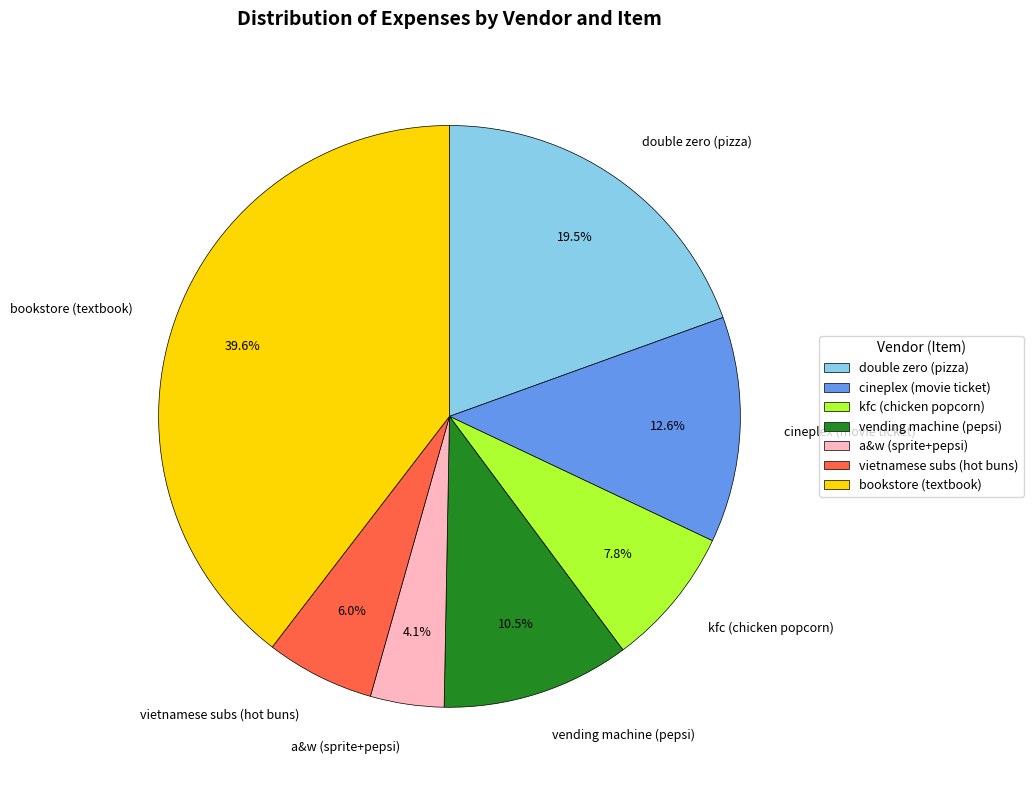

How much of the chart is everything except vietnamese subs (hot buns)?

94.0%